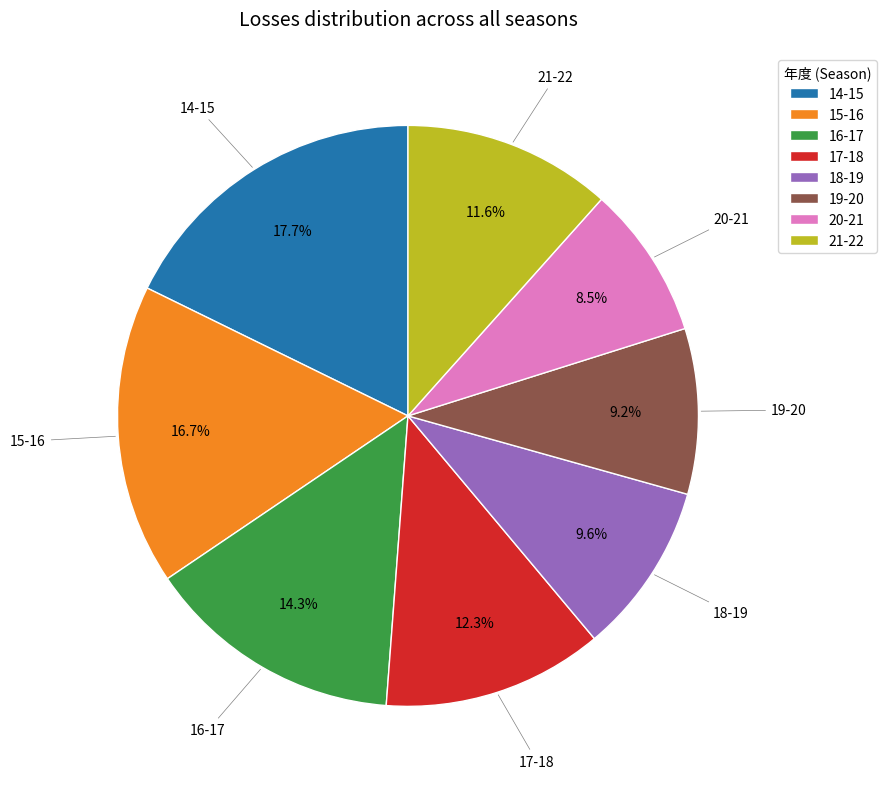

To the nearest percent, what is the combined percentage of 19-20 and 17-18?

22%